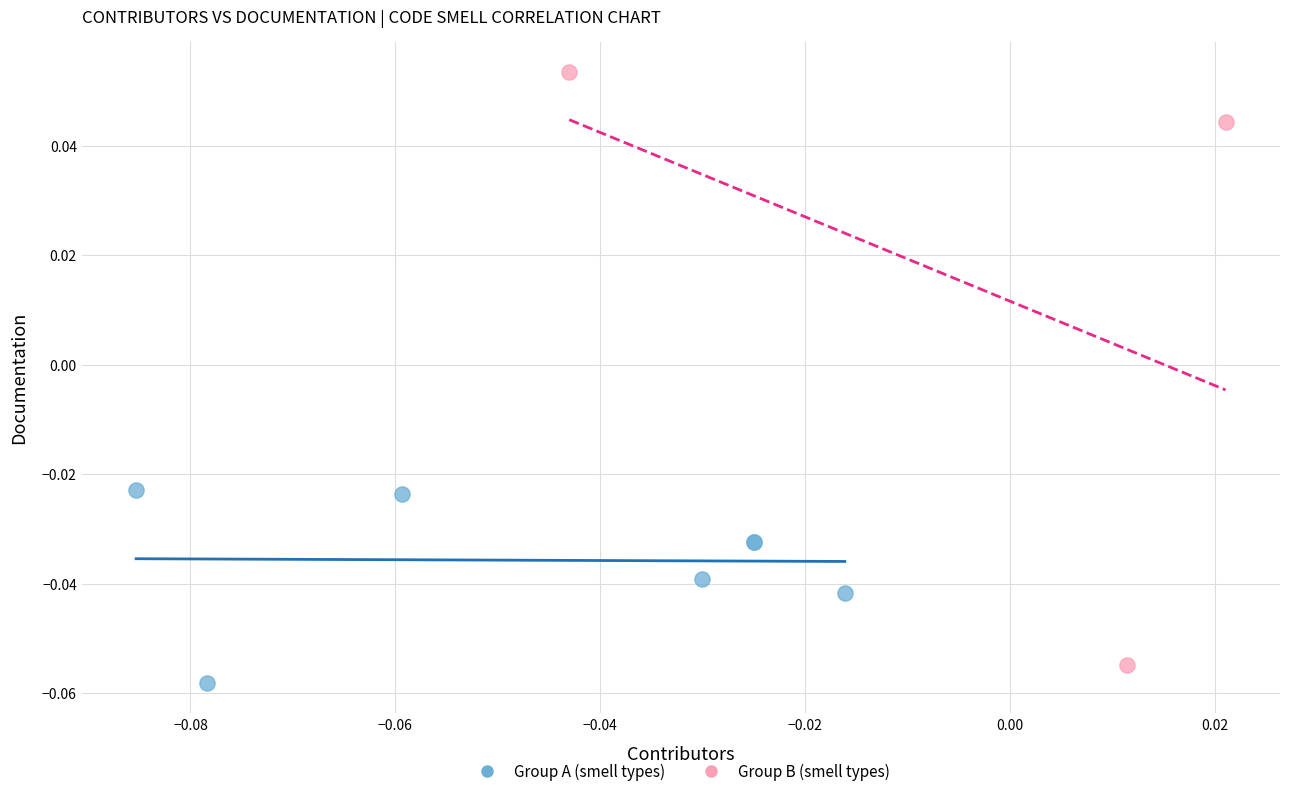

Which series contains the lowest Y value?

Group A (smell types)